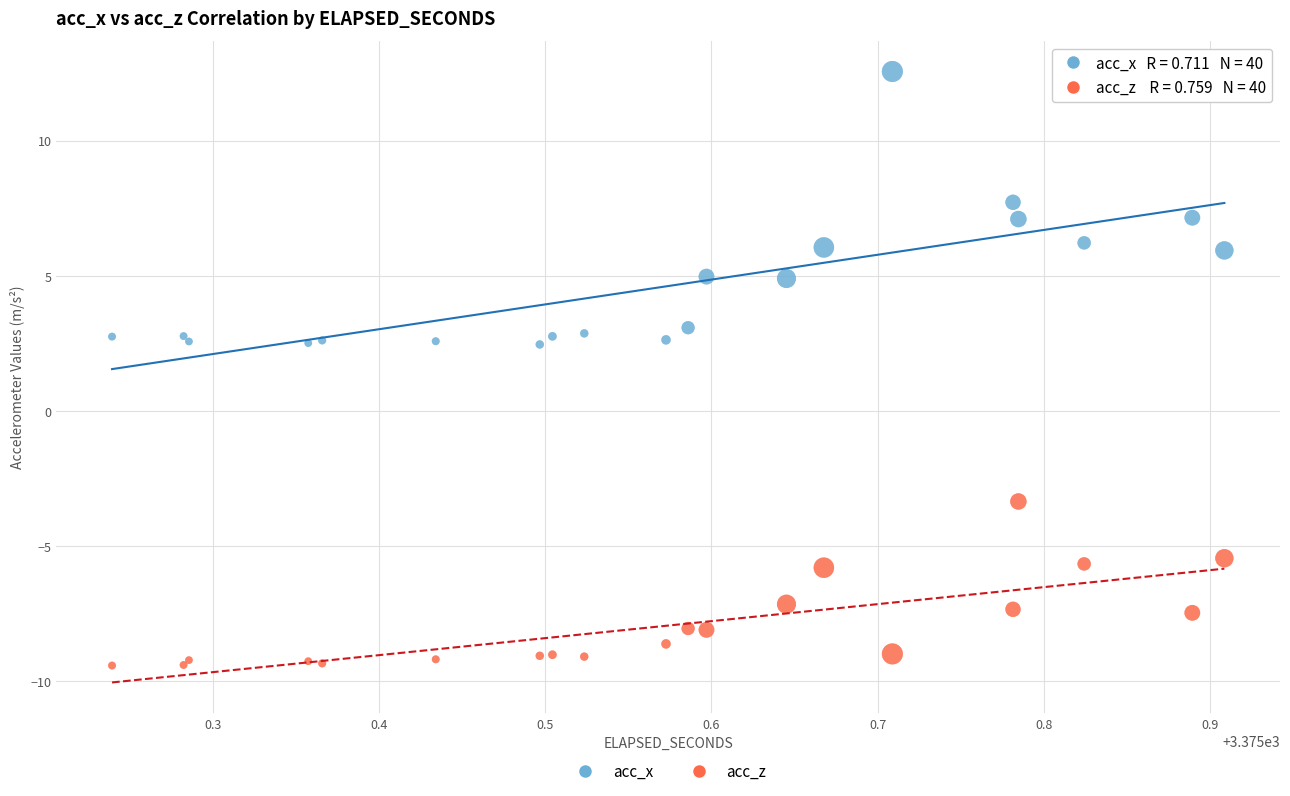

What is the X range (max minus min) for the scatter plot?

0.7